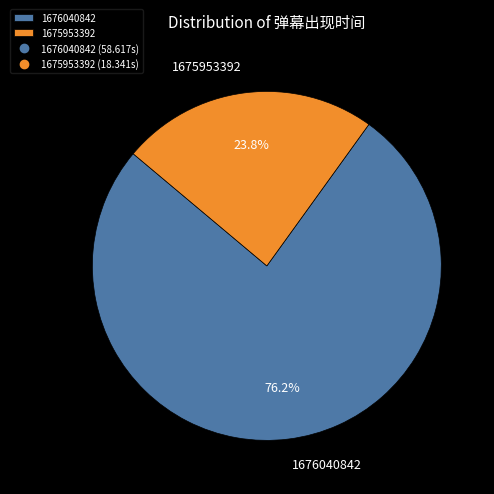

Do 1676040842 and 1675953392 together represent more than half of the pie?

Yes